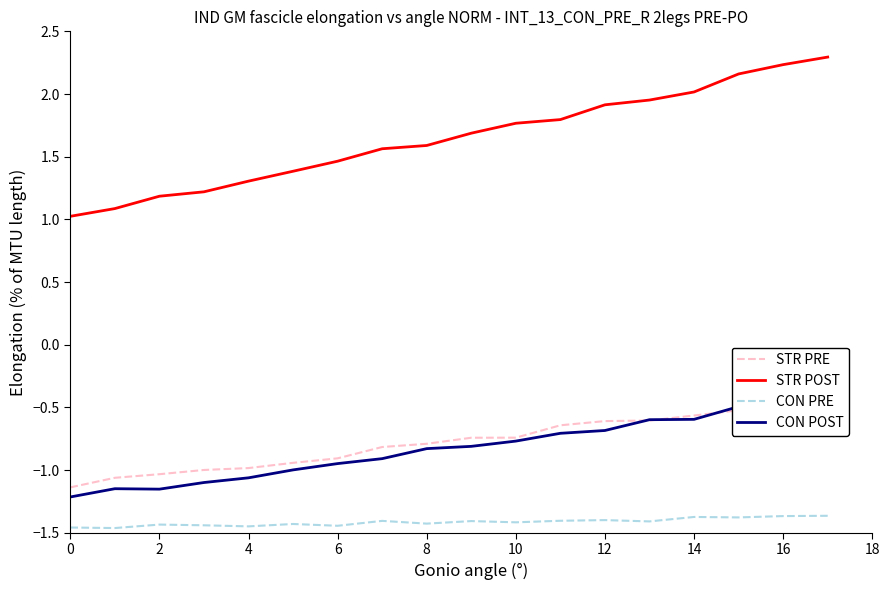

What is the sum of all STR PRE values?

-14.0